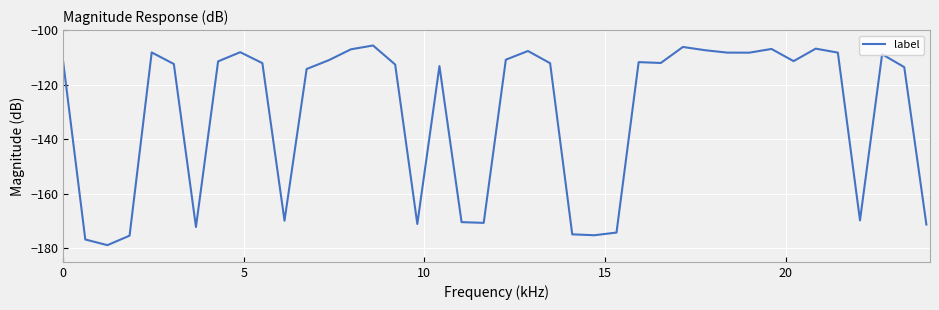

What is the average value?

-130.5